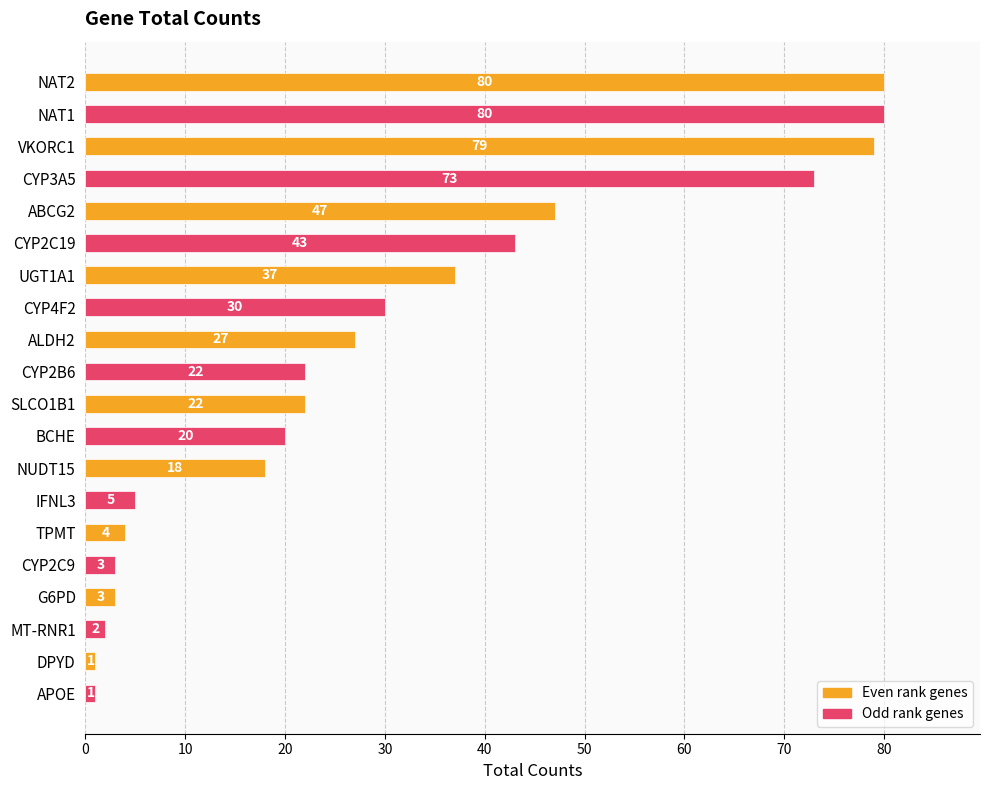

What is the label of the 18th bar from the top?

MT-RNR1